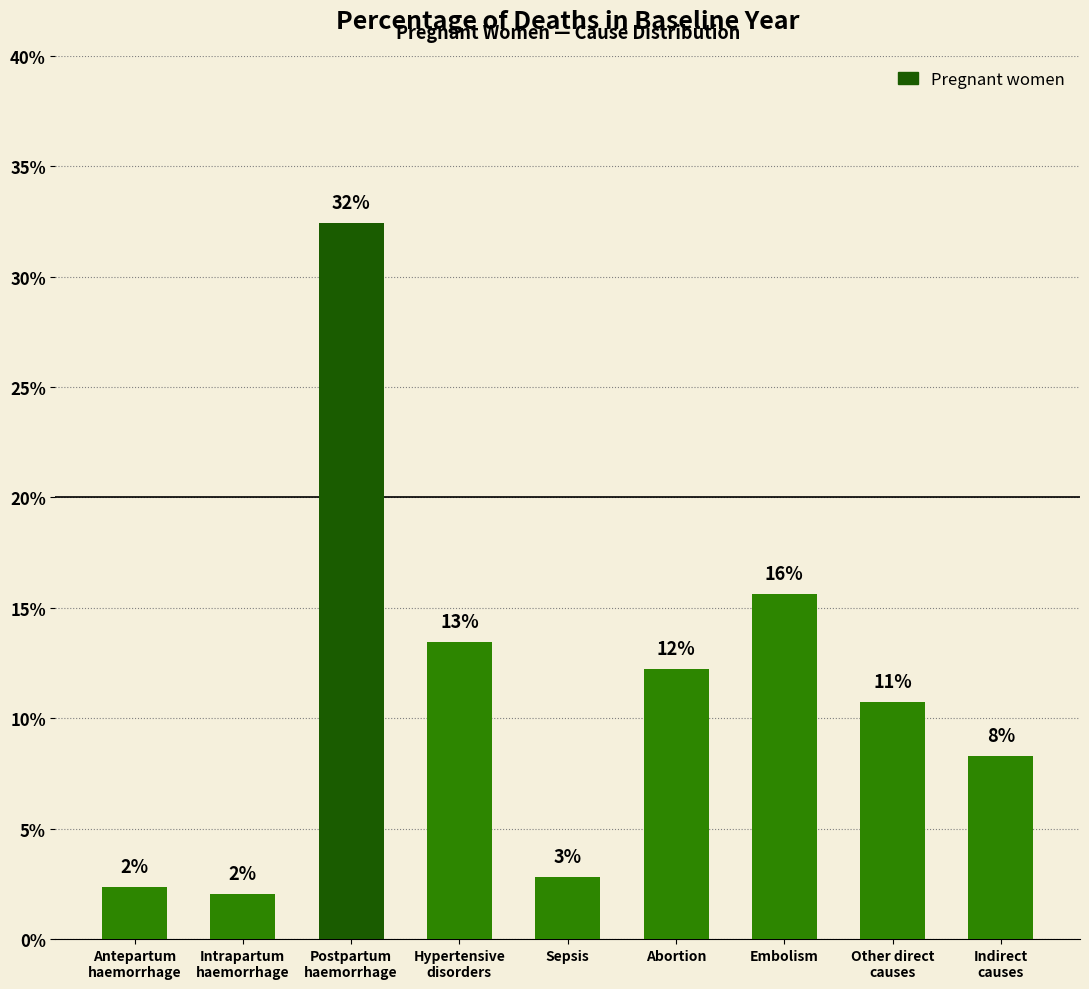

How many data points does each series have?

9